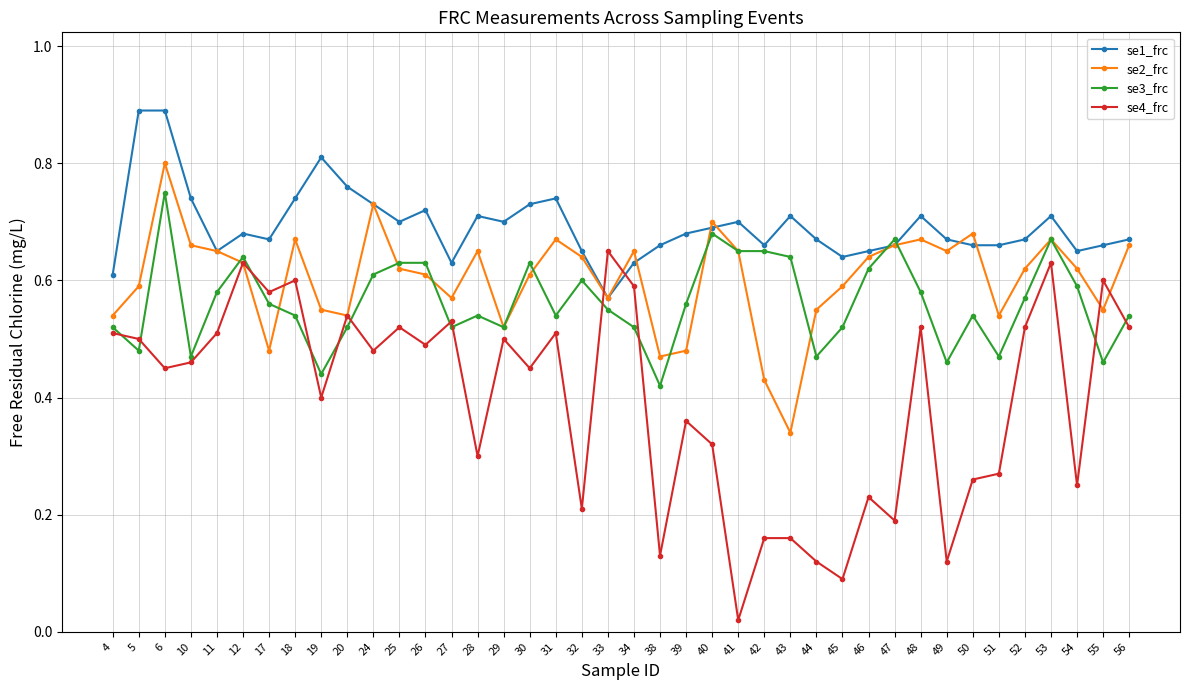

True or false: se1_frc and se2_frc cross at least once.

True